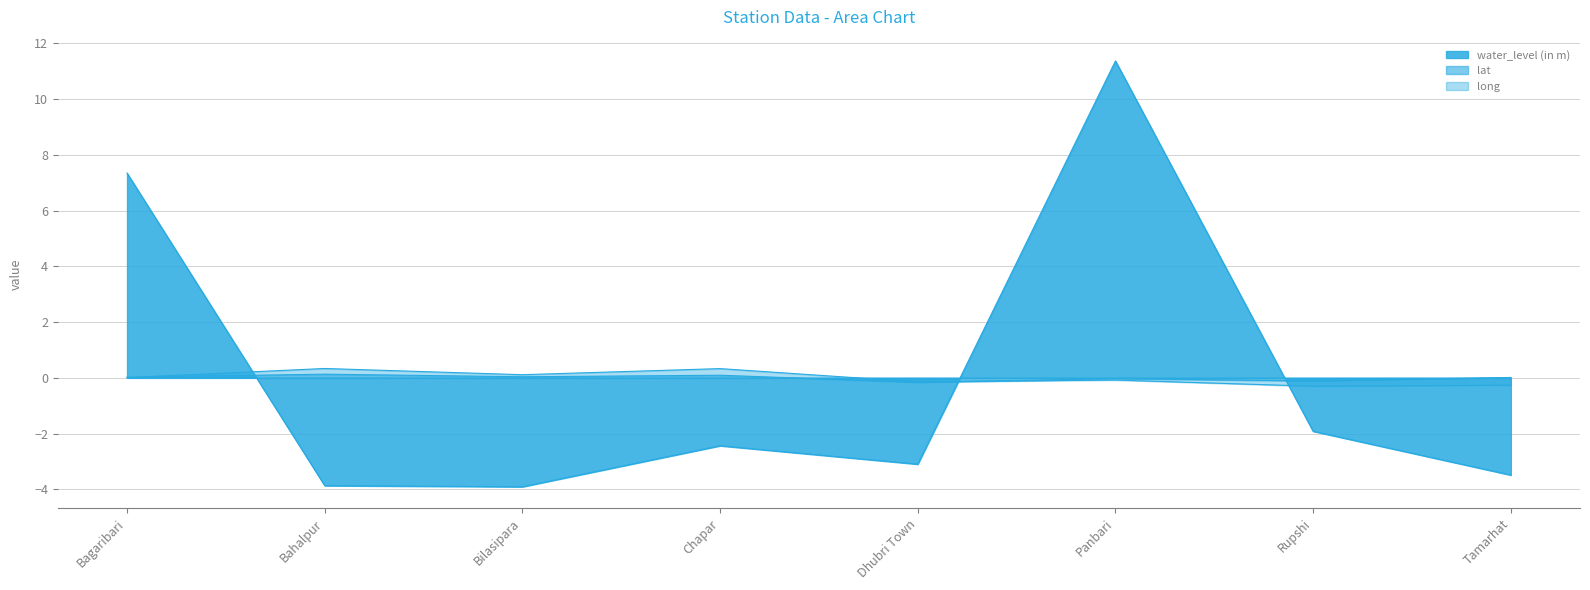

The value of long at Dhubri Town is -0.1. True or false?

True